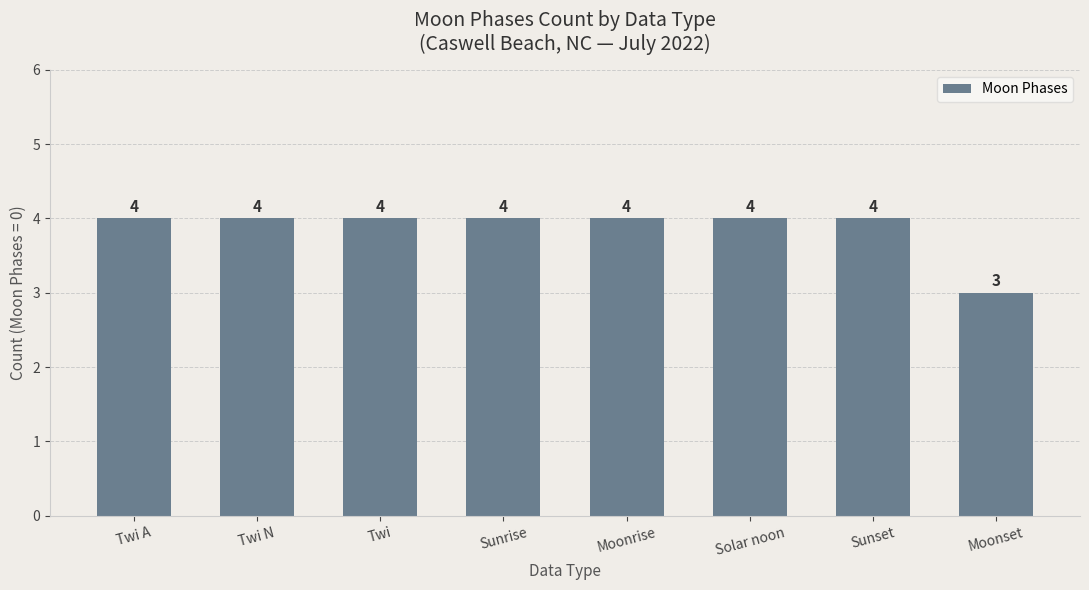

Does the chart contain stacked bars?

No